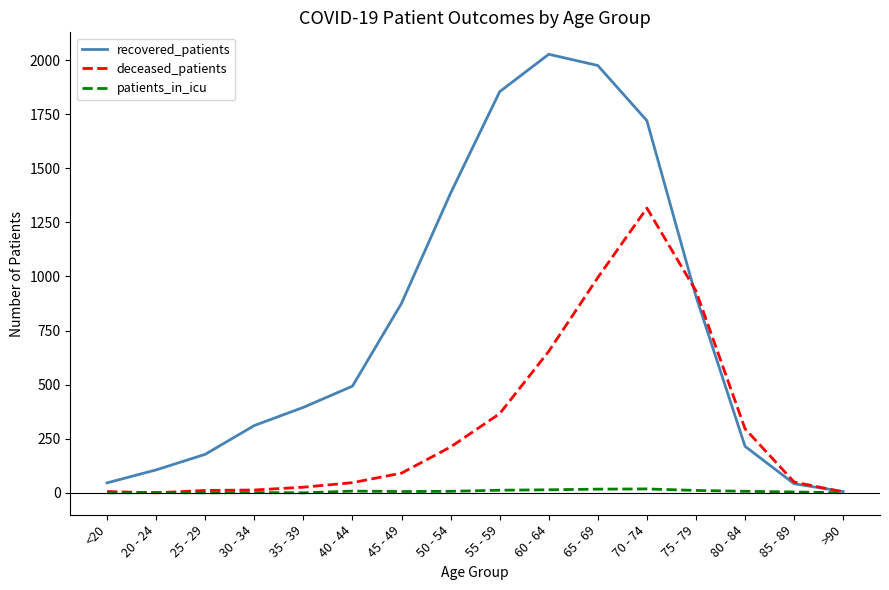

What is the difference between the maximum and minimum values in the patients_in_icu series?

18